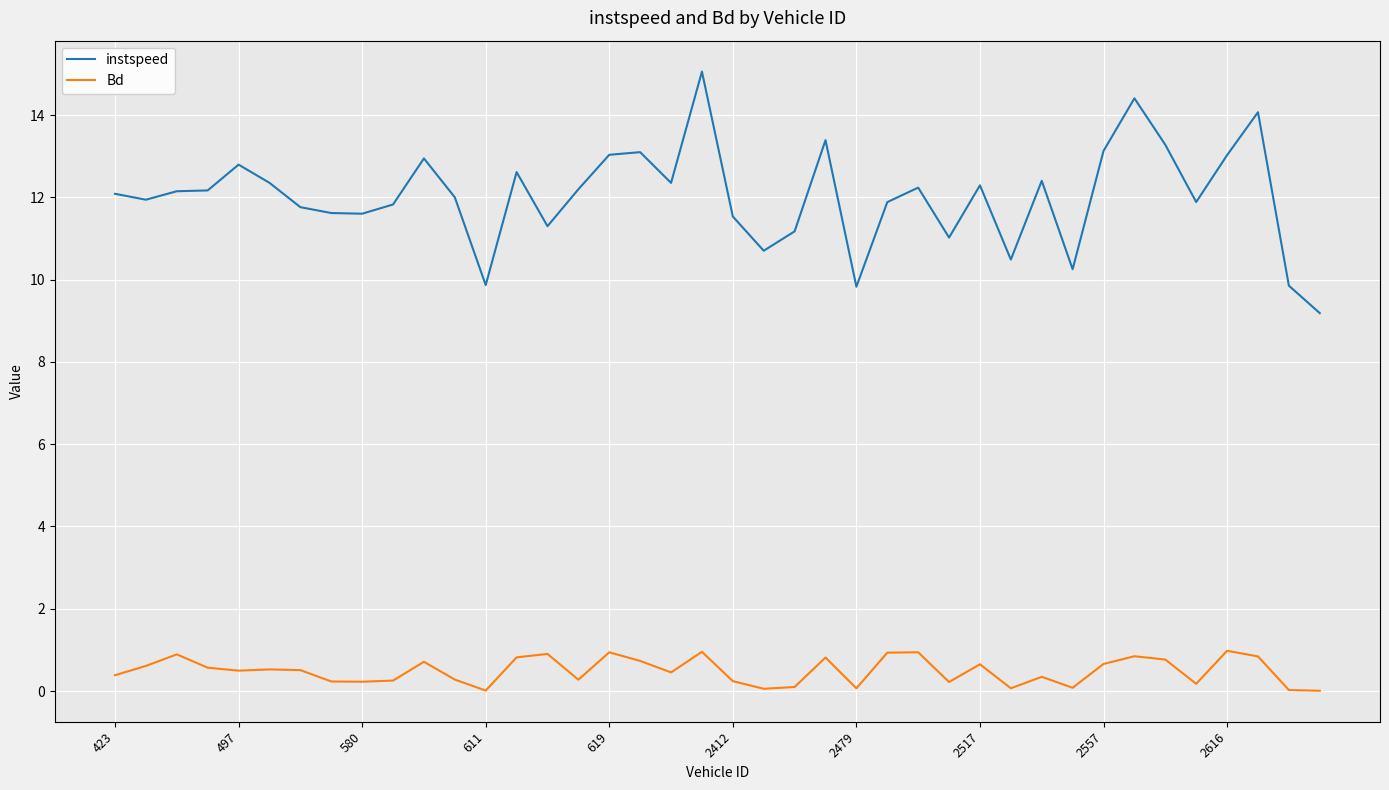

Does the chart have visible grid lines?

Yes